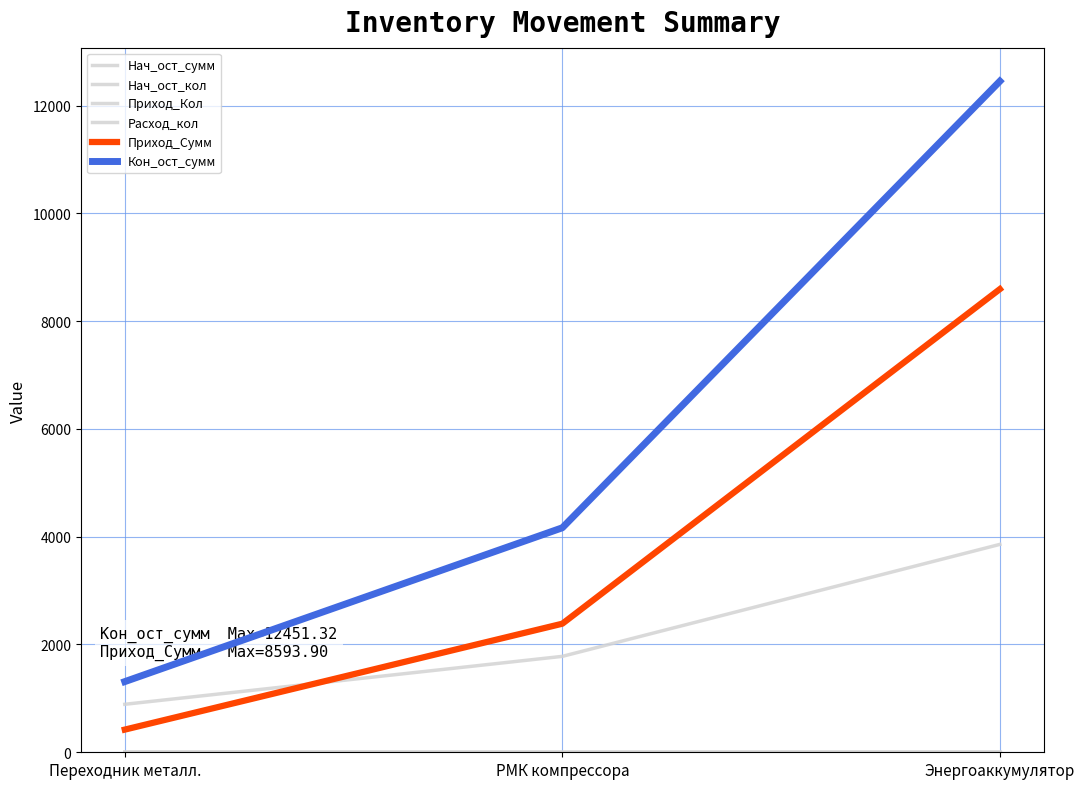

List the series in order of their peak value, lowest first.

Расход_кол, Приход_Кол, Нач_ост_кол, Нач_ост_сумм, Приход_Сумм, Кон_ост_сумм